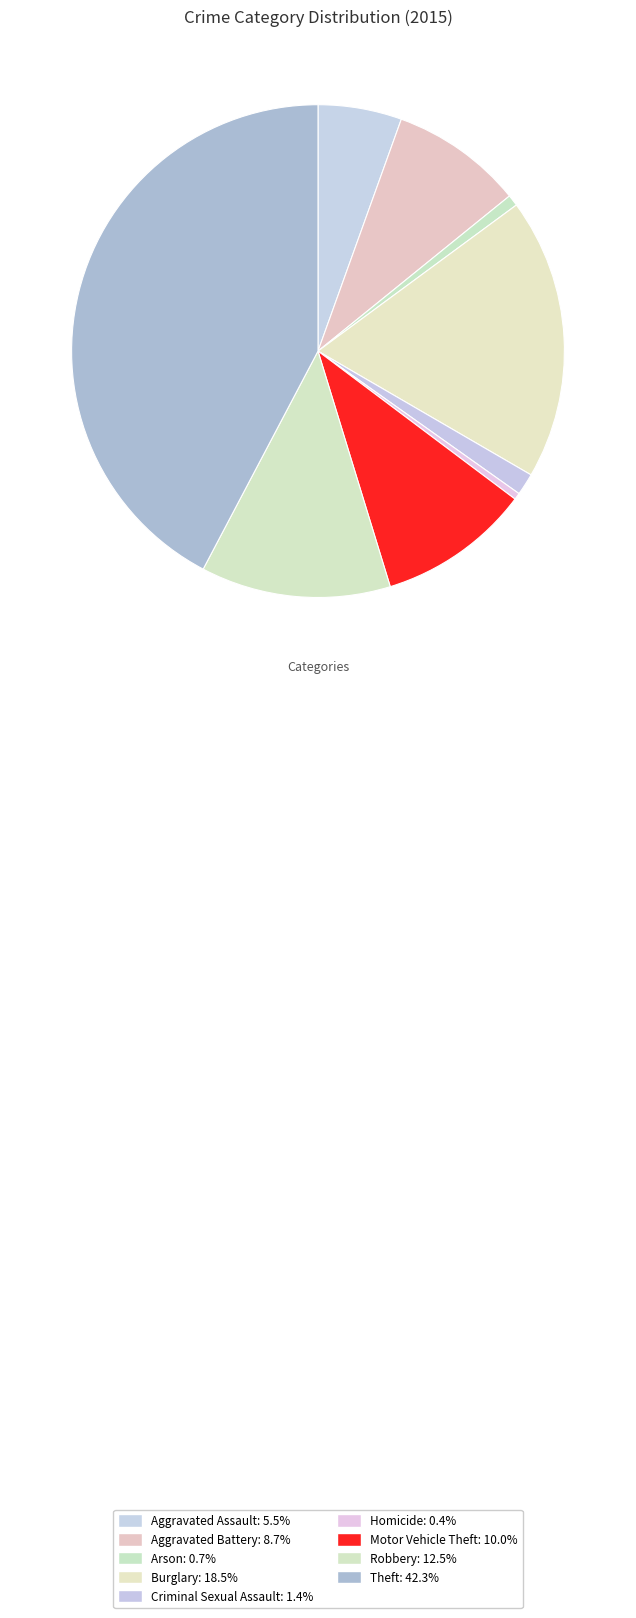

To the nearest percent, what percentage of the pie is Arson?

1%